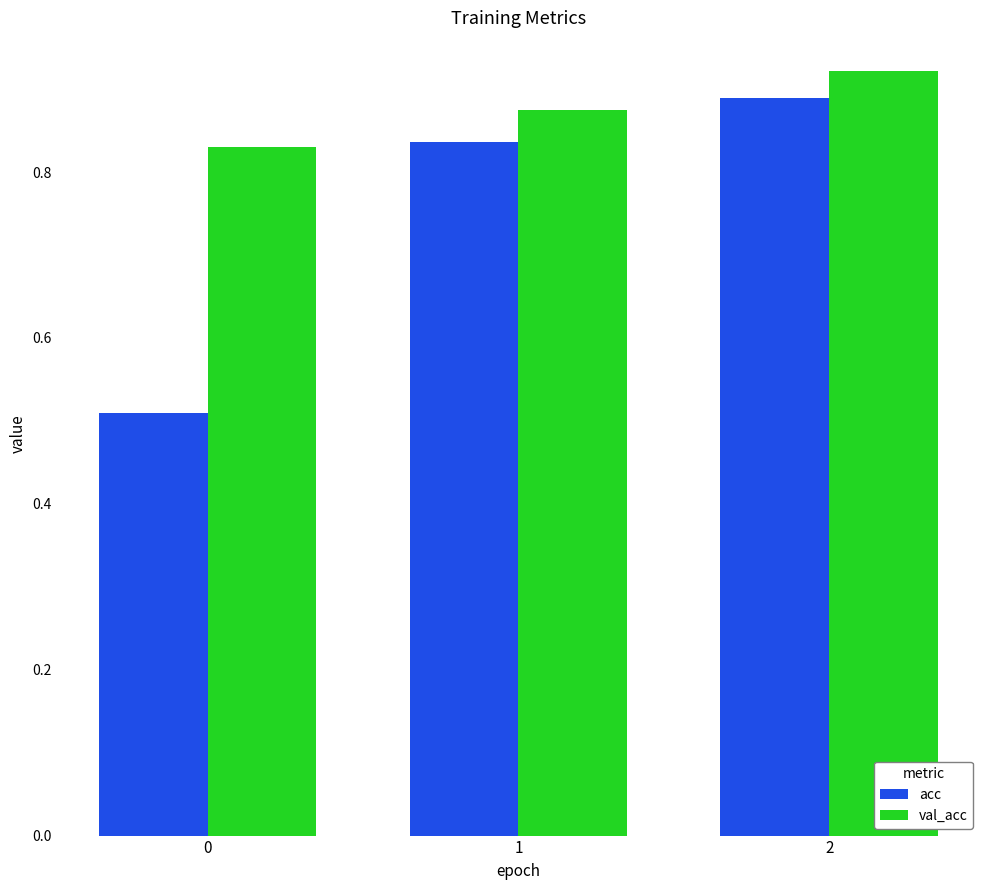

How many categories are shown in the chart?

3